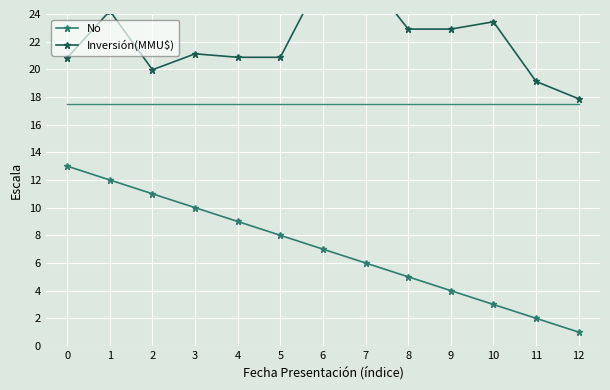

What are all the series names shown in the legend?

No, Inversión(MMU$)